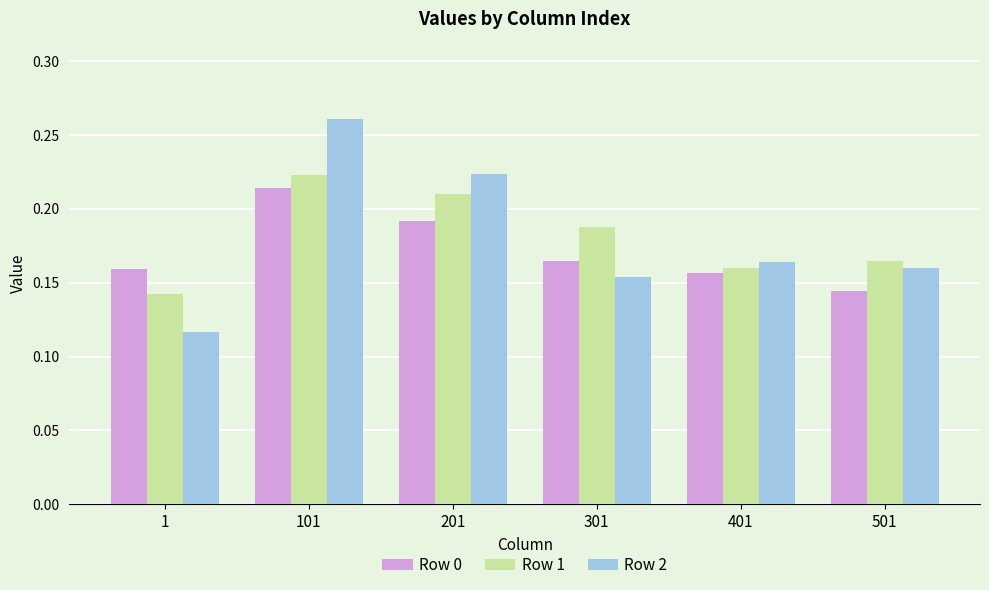

Which series changed the most between 1 and 401?

Row 2